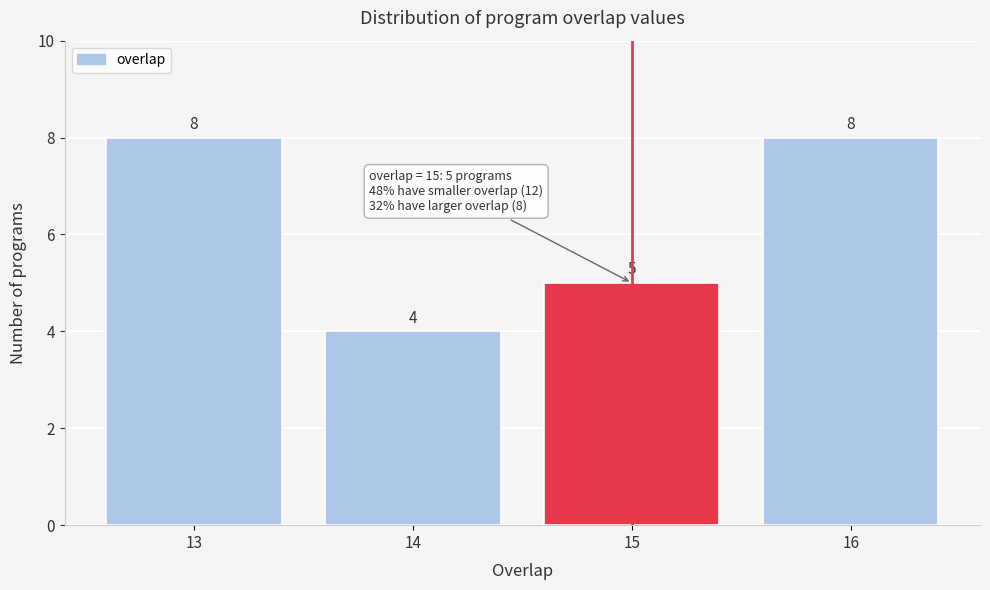

How tall is the bar that spans 12.5 to 13.5 on the x-axis?

8